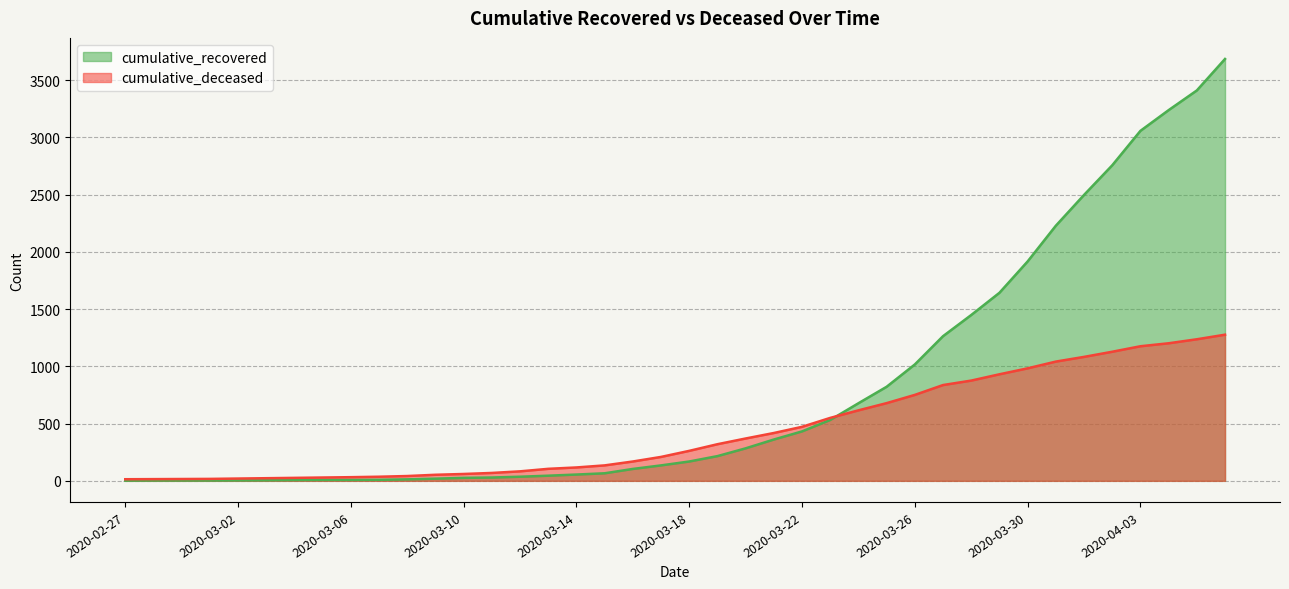

Reading right to left, transcribe all the data shown in this chart.

cumulative_recovered: 2020-04-06=3686	2020-04-05=3411	2020-04-04=3239	2020-04-03=3058	2020-04-02=2757	2020-04-01=2498	2020-03-31=2229	2020-03-30=1917	2020-03-29=1643	2020-03-28=1449	2020-03-27=1264	2020-03-26=1017	2020-03-25=822	2020-03-24=678	2020-03-23=532	2020-03-22=432	2020-03-21=361	2020-03-20=284	2020-03-19=216	2020-03-18=169	2020-03-17=135	2020-03-16=104	2020-03-15=66	2020-03-14=55	2020-03-13=45	2020-03-12=36	2020-03-11=29	2020-03-10=26	2020-03-09=19	2020-03-08=13	2020-03-07=9	2020-03-06=8	2020-03-05=8	2020-03-04=7	2020-03-03=5	2020-03-02=4	2020-03-01=3	2020-02-29=3	2020-02-28=3	2020-02-27=2
cumulative_deceased: 2020-04-06=1277	2020-04-05=1237	2020-04-04=1202	2020-04-03=1176	2020-04-02=1128	2020-04-01=1083	2020-03-31=1042	2020-03-30=983	2020-03-29=931	2020-03-28=876	2020-03-27=837	2020-03-26=751	2020-03-25=679	2020-03-24=616	2020-03-23=550	2020-03-22=472	2020-03-21=418	2020-03-20=370	2020-03-19=320	2020-03-18=262	2020-03-17=209	2020-03-16=169	2020-03-15=135	2020-03-14=117	2020-03-13=105	2020-03-12=83	2020-03-11=69	2020-03-10=60	2020-03-09=53	2020-03-08=42	2020-03-07=36	2020-03-06=32	2020-03-05=29	2020-03-04=26	2020-03-03=23	2020-03-02=20	2020-03-01=17	2020-02-29=16	2020-02-28=15	2020-02-27=14